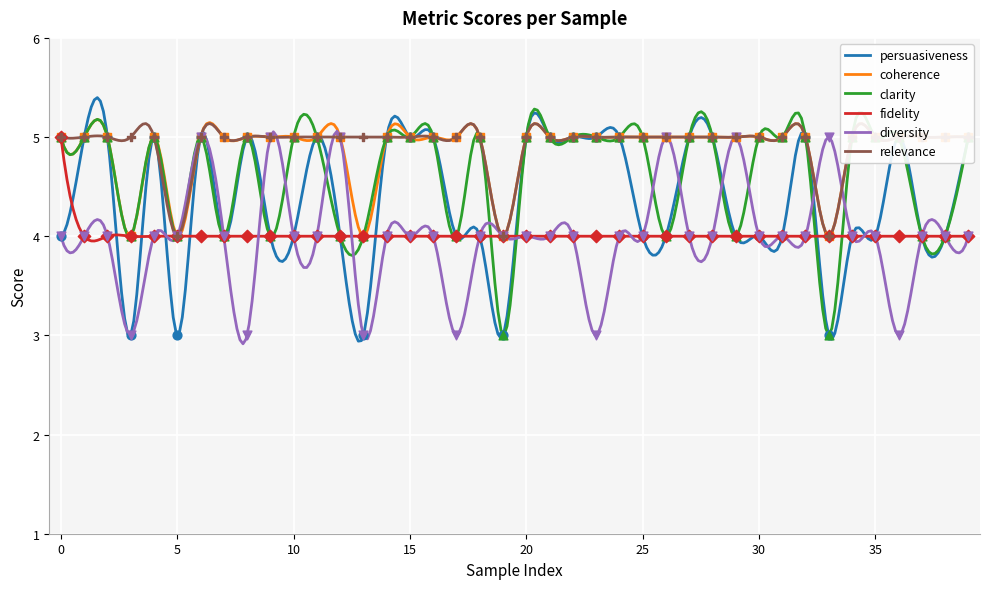

Is the value of diversity at 33 greater than the value of coherence at 1?

No